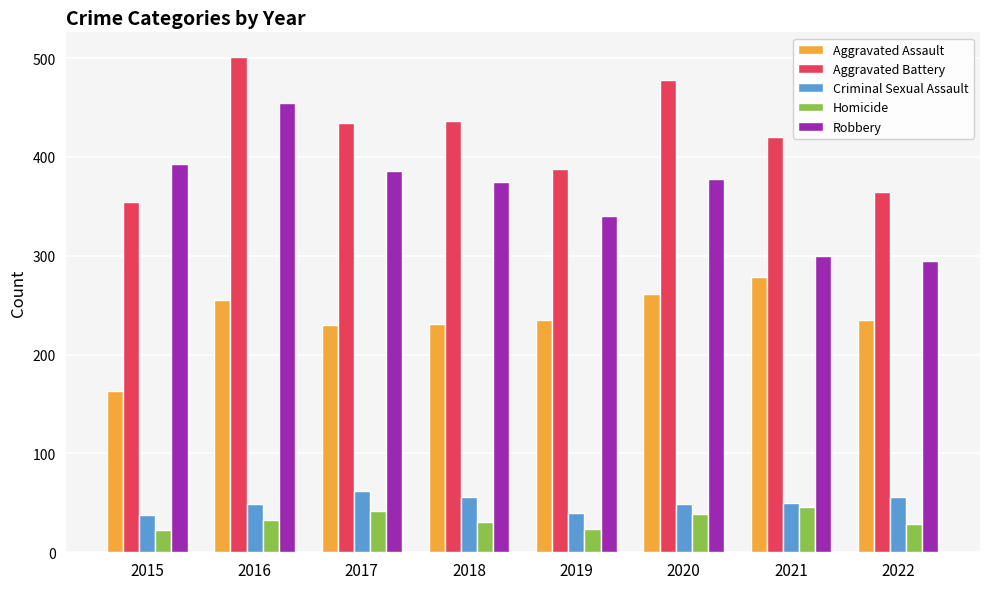

The Aggravated Battery series shows 656 at 2017. True or false?

False